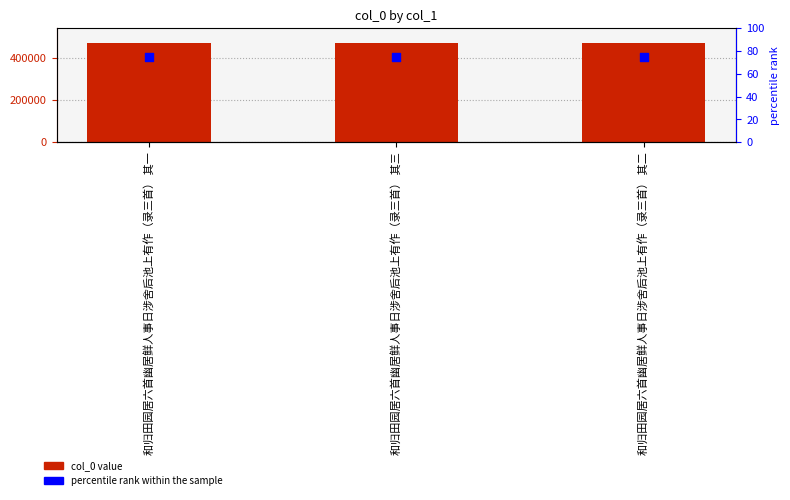

Which series contains the lowest Y value?

percentile rank within the sample